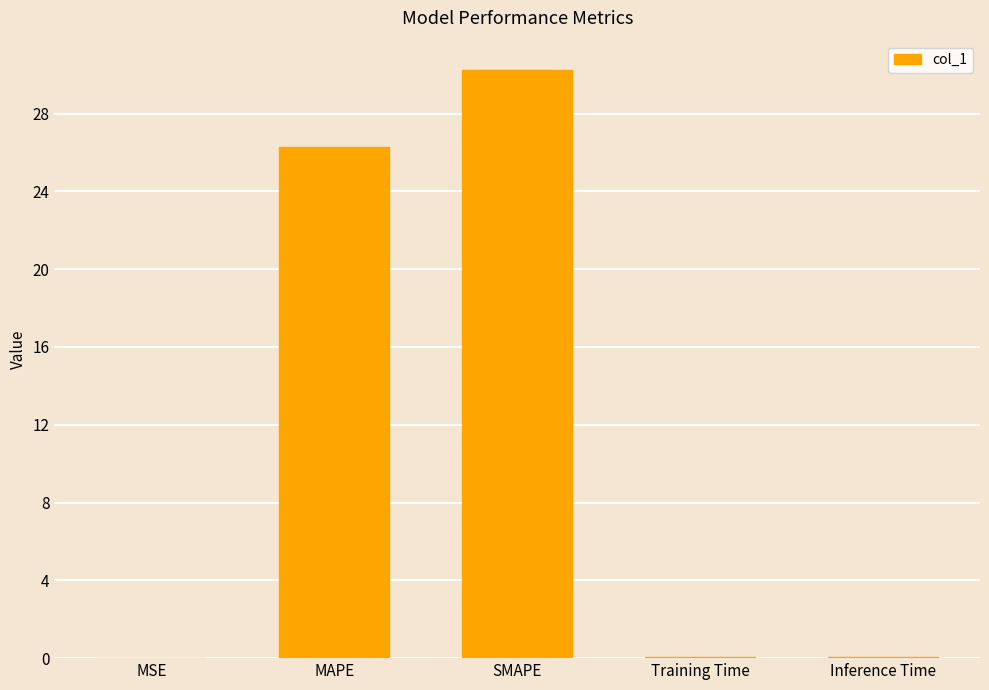

True or false: the data shows 30.2 at SMAPE.

True